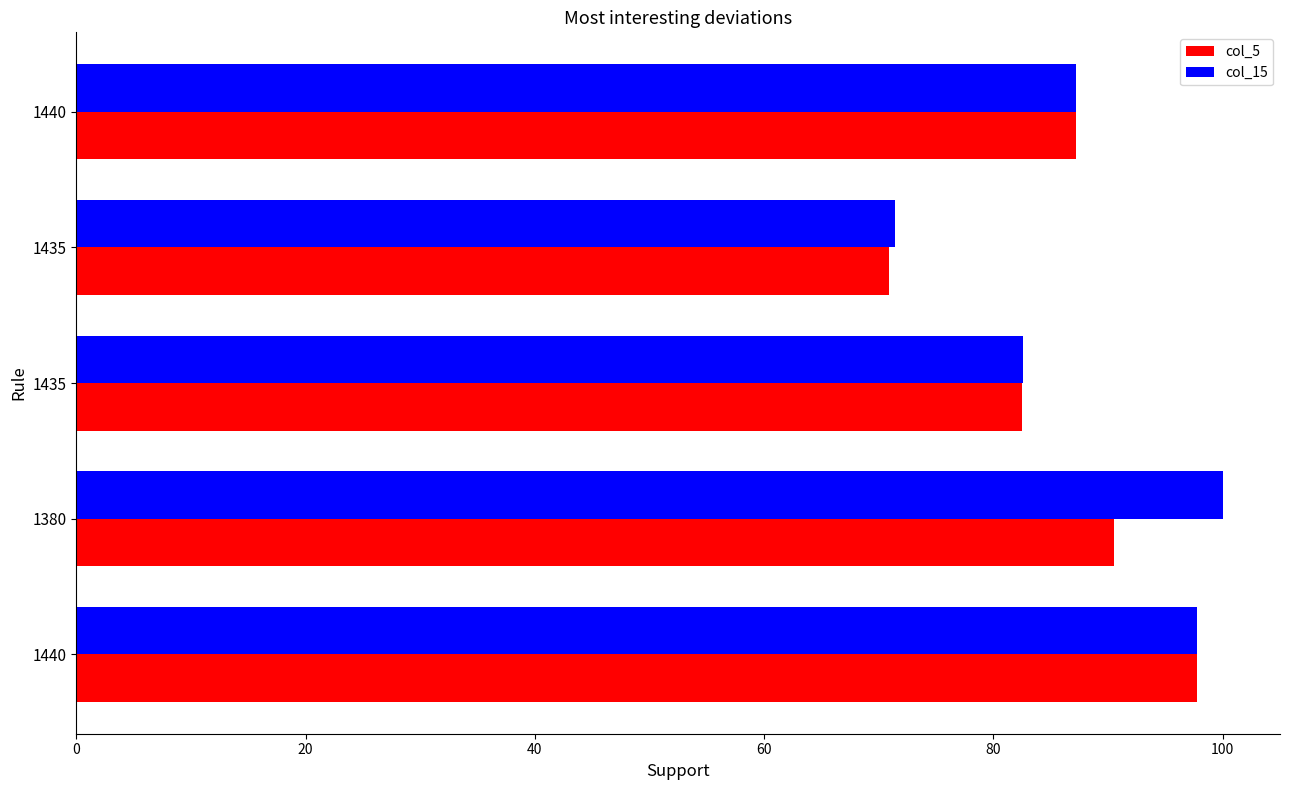

What are all the series names shown in the legend?

col_5, col_15